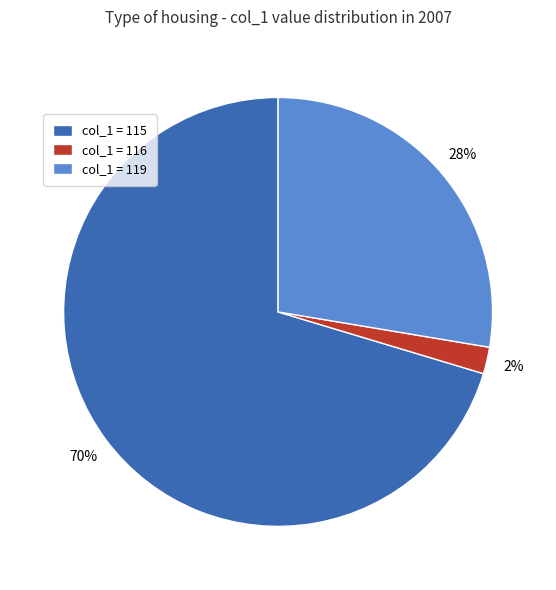

The col_1 = 116 slice represents 2% of the pie. True or false?

True